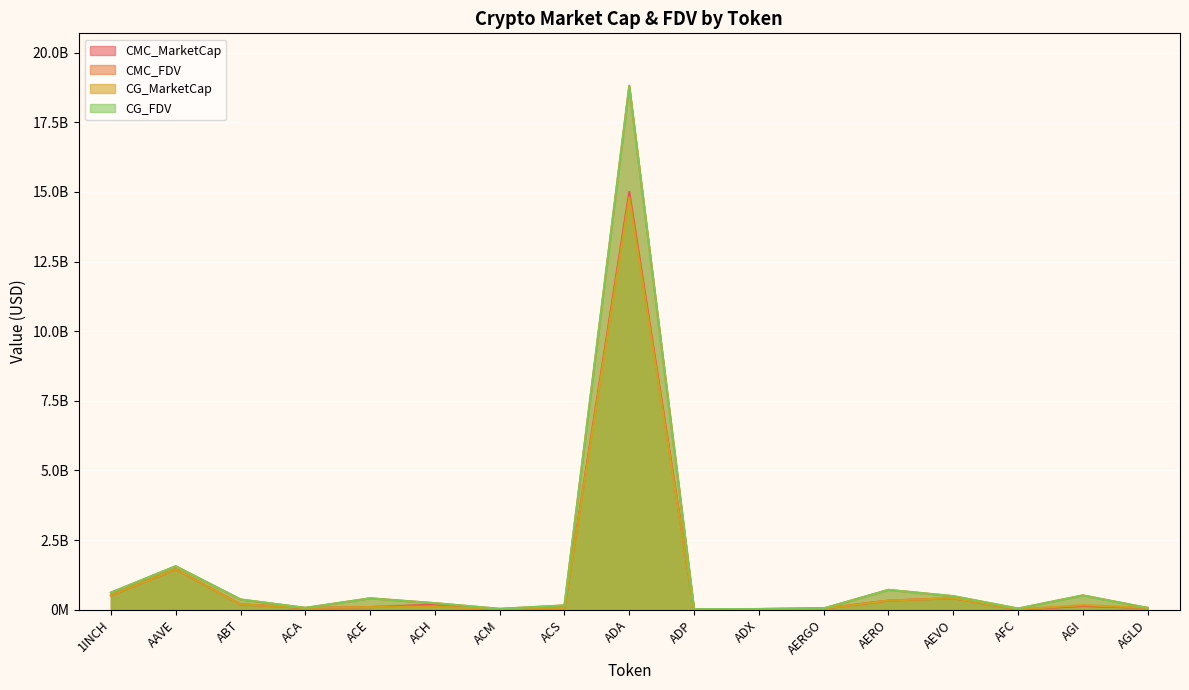

The value of CMC_MarketCap at ABT is 70501072.6. True or false?

False